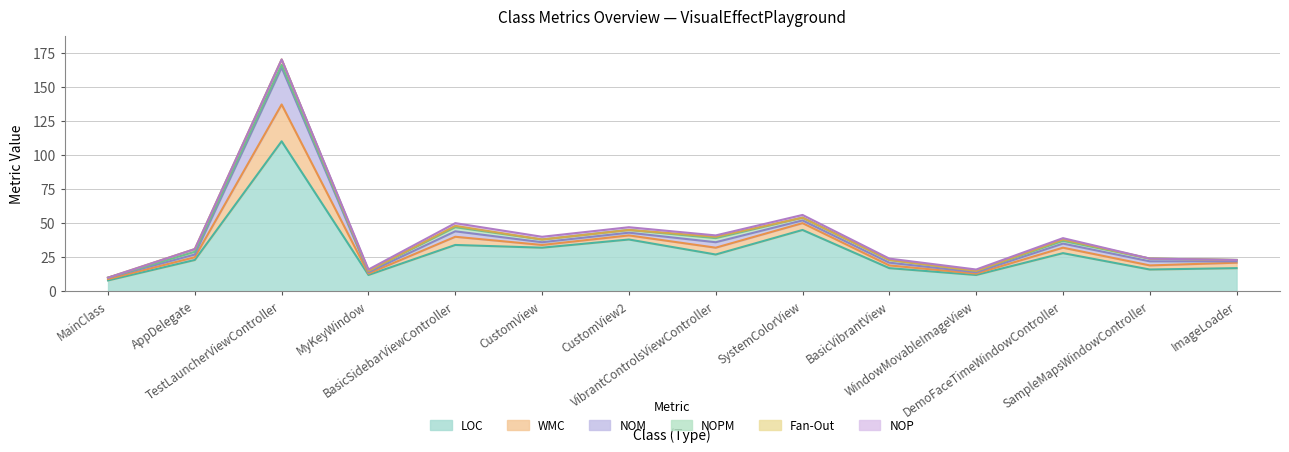

Which series has the largest total across all categories?

LOC